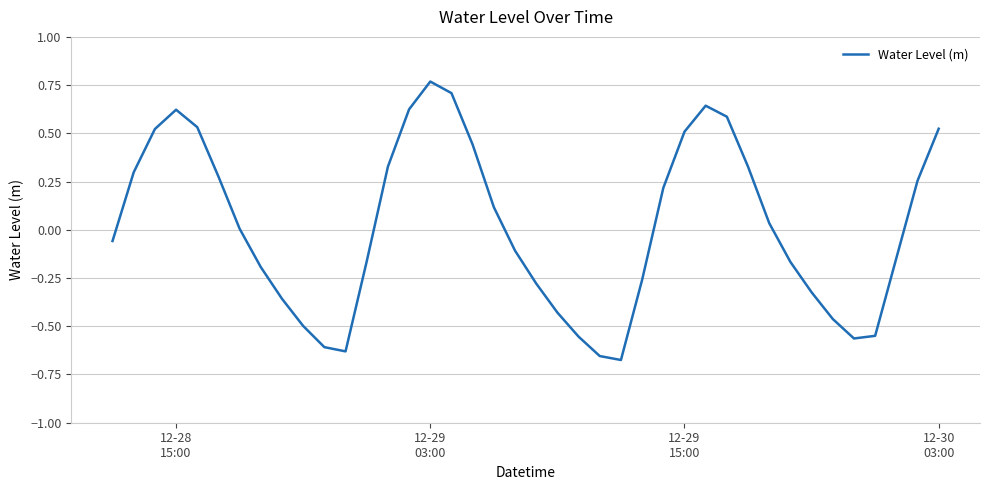

What is the difference between the maximum and minimum values?

1.4